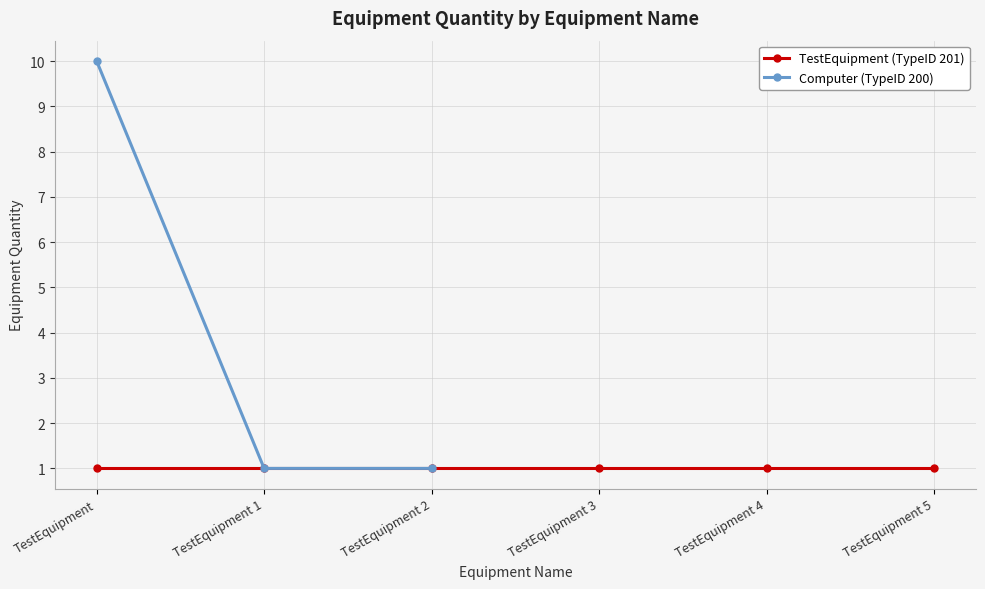

Which has a higher value, TestEquipment 2 or TestEquipment 1?

TestEquipment 2